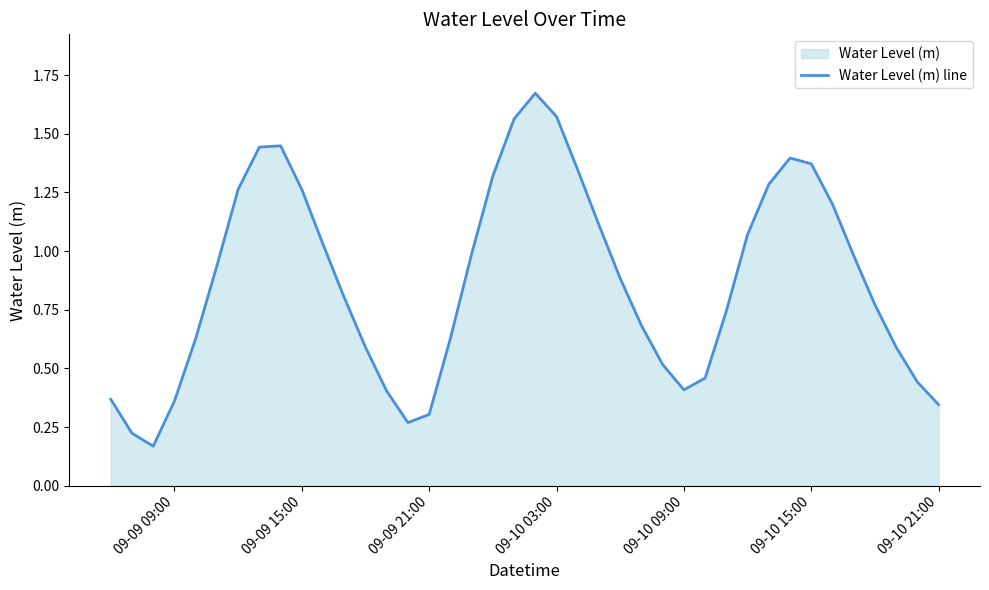

Reading right to left, extract all data points from this chart.

0.3	0.4	0.6	0.8	1.0	1.2	1.4	1.4	1.3	1.1	0.7	0.5	0.4	0.5	0.7	0.9	1.1	1.3	1.6	1.7	1.6	1.3	1.0	0.6	0.3	0.3	0.4	0.6	0.8	1.0	1.3	1.4	1.4	1.3	0.9	0.6	0.4	0.2	0.2	0.4